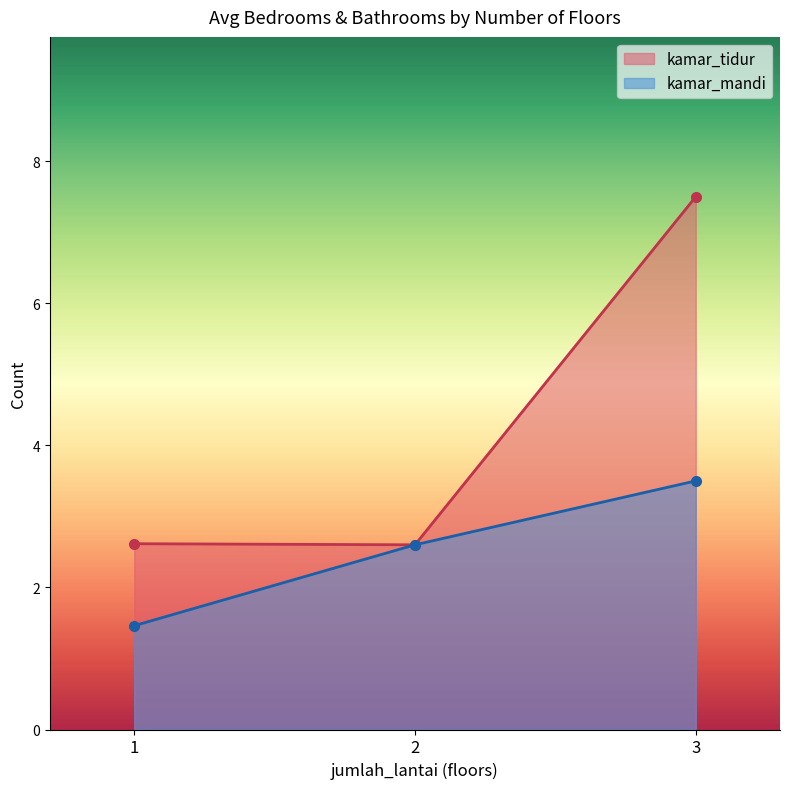

What is the difference between the second highest and minimum values in the kamar_tidur series?

0.0